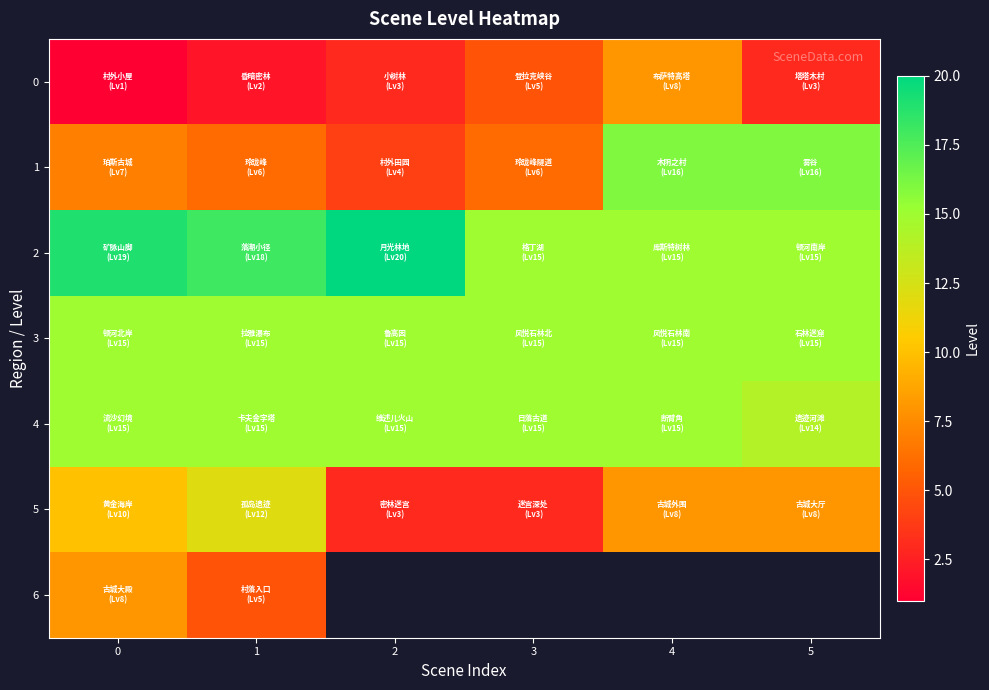

How many categories are shown in the chart?

6